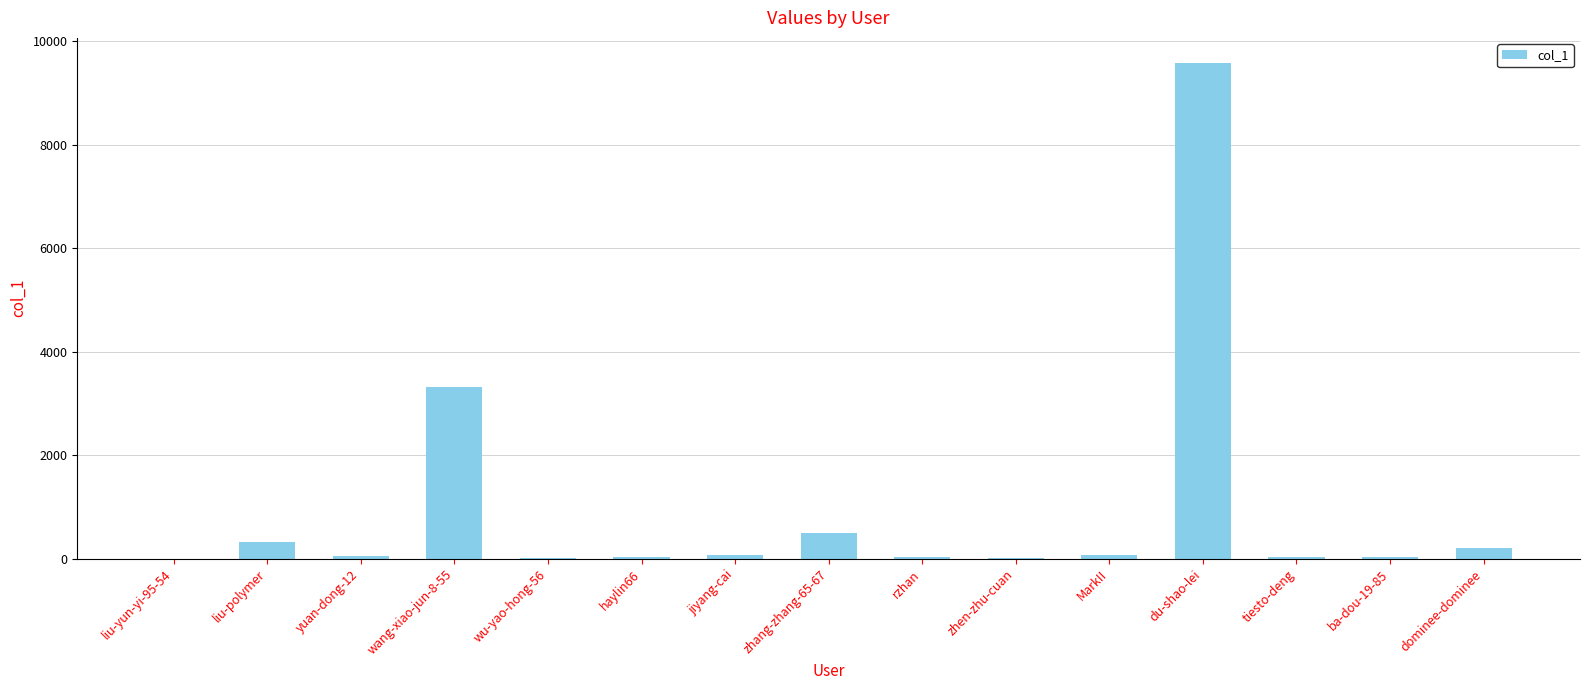

Between du-shao-lei and zhen-zhu-cuan, which is larger?

du-shao-lei